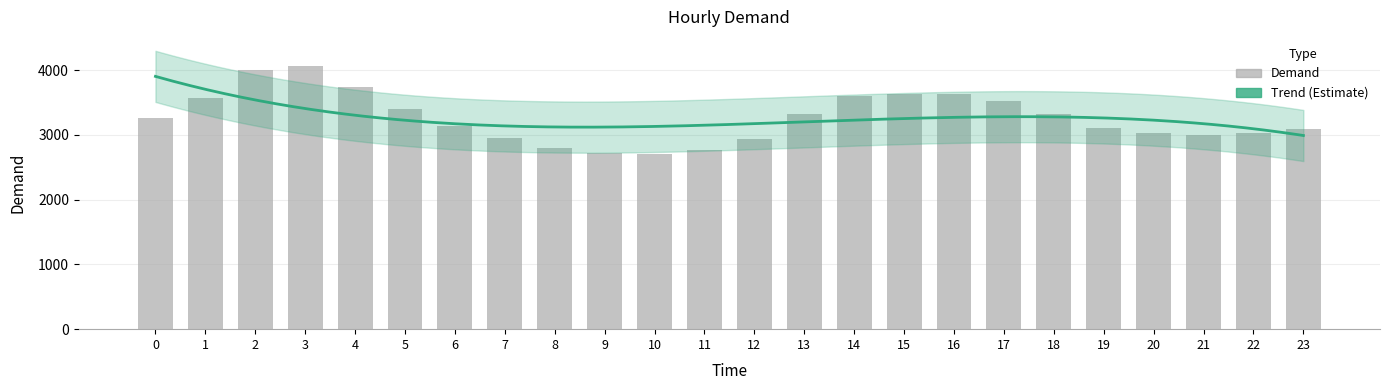

Where is the data nearest to the value 3381?

5